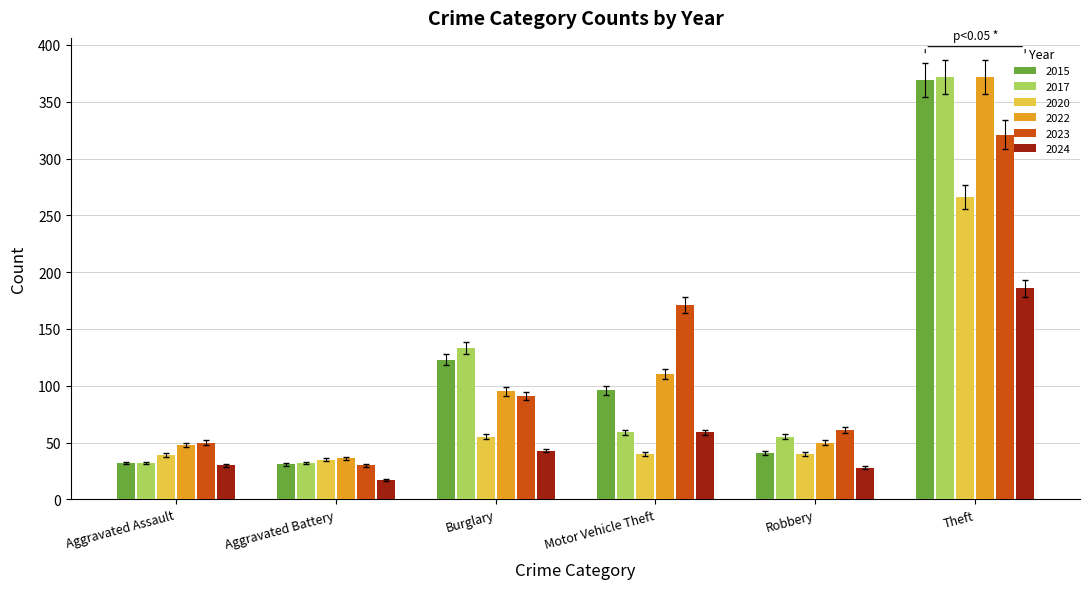

What is the sum of the 2022 values at Aggravated Assault and Aggravated Battery?

84